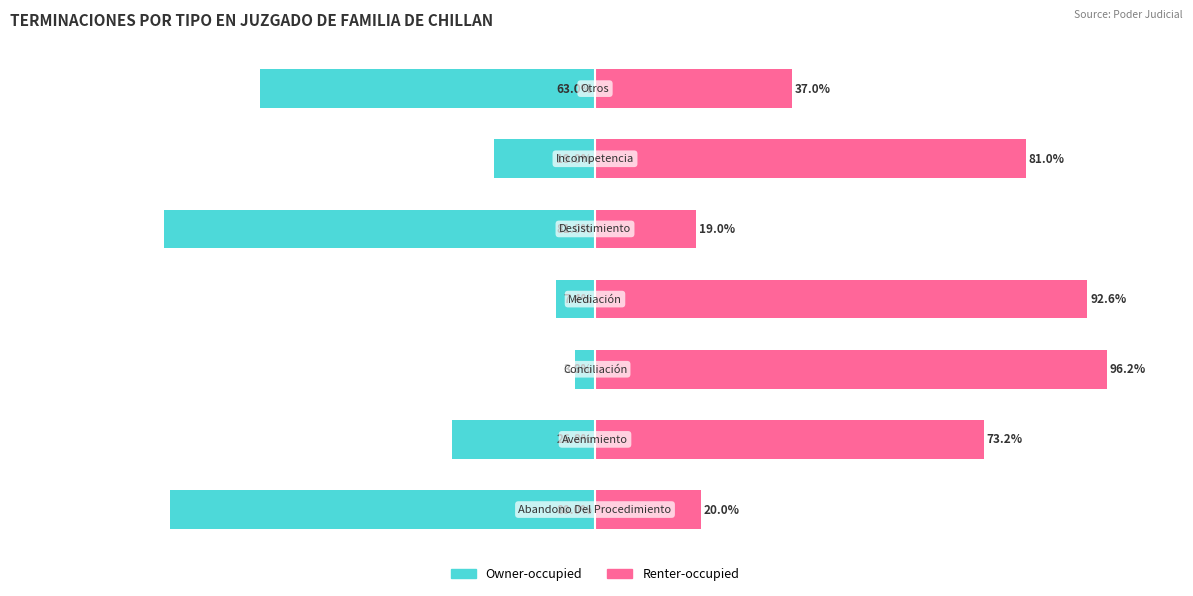

How many bars are there in total?

14